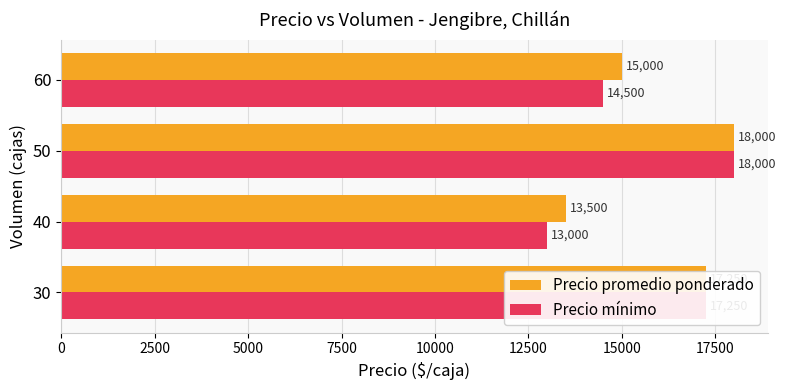

What are all the series names shown in the legend?

Precio promedio ponderado, Precio mínimo